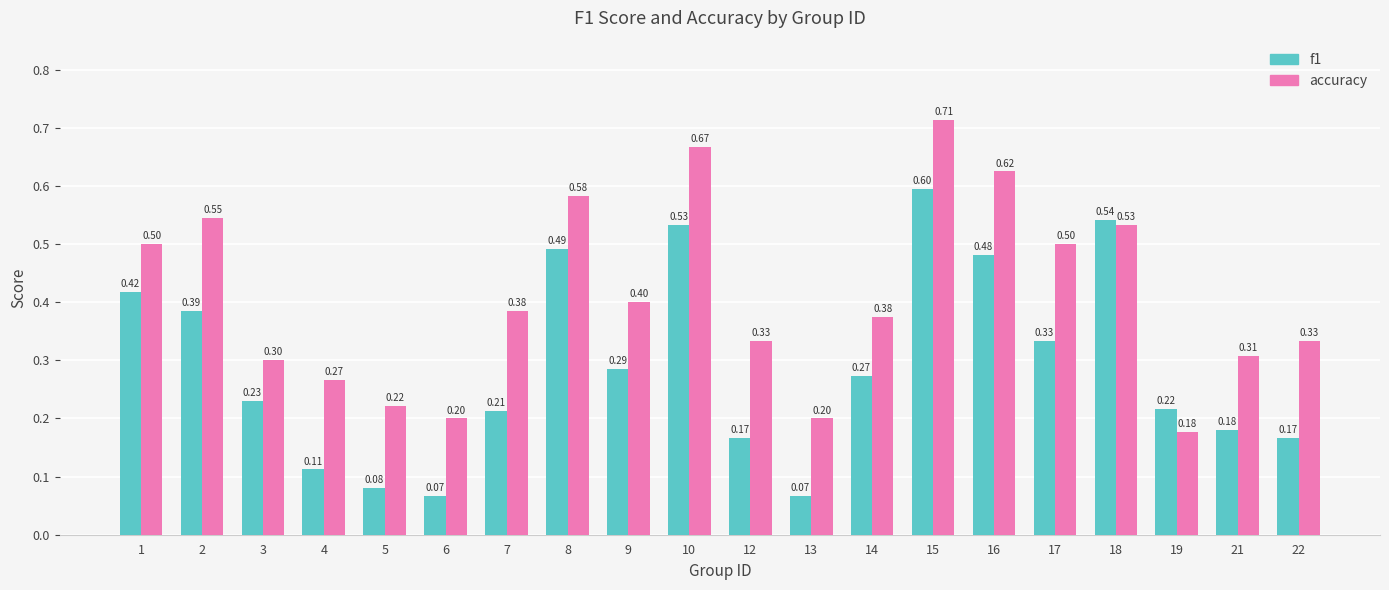

What is the average value of the accuracy series?

0.4